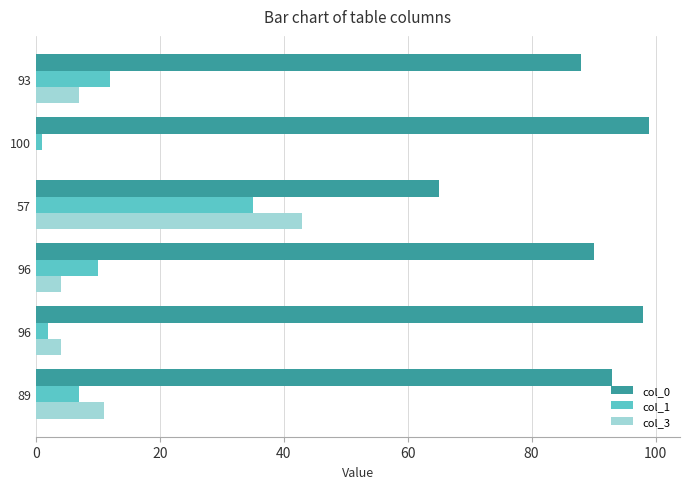

What are all the series names shown in the legend?

col_0, col_1, col_3